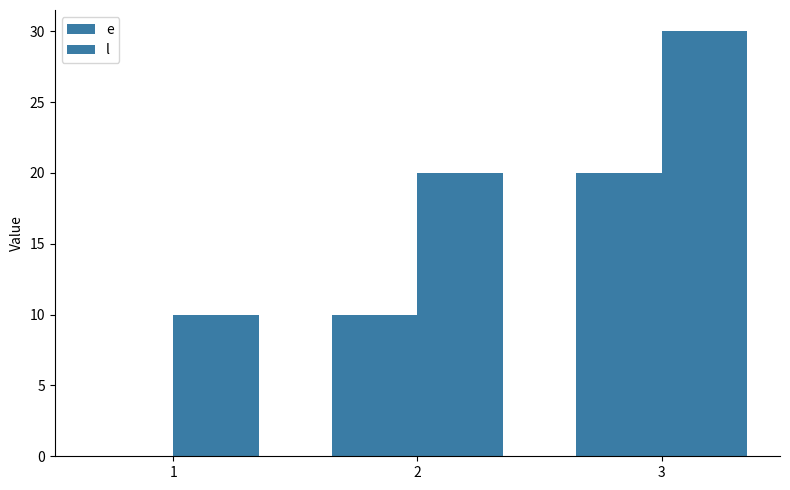

Which series has the widest spread of values?

e